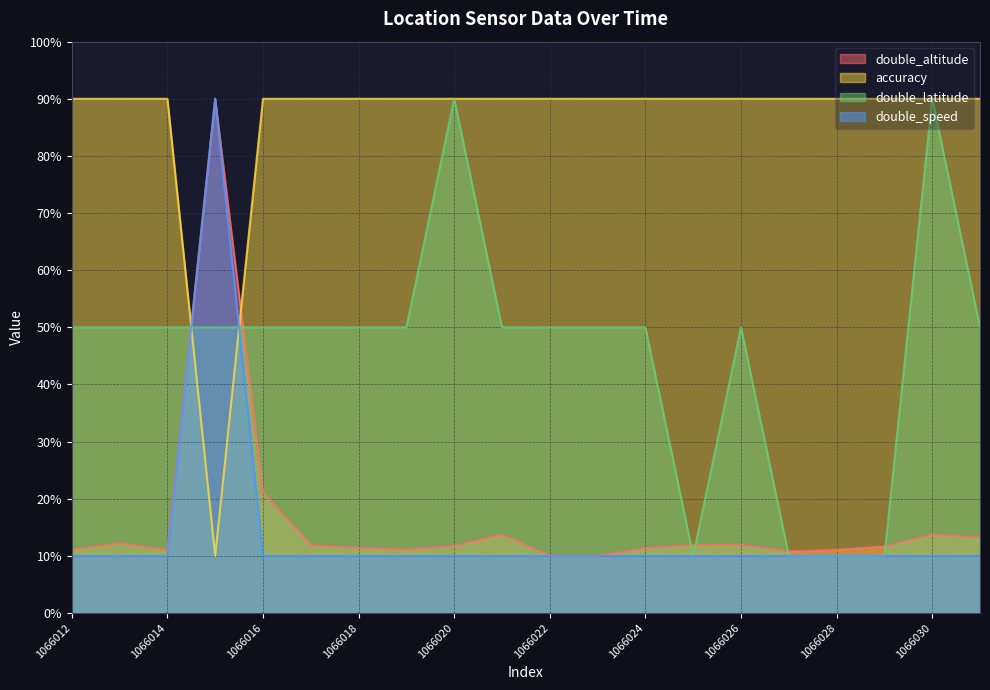

How many lines are shown in the chart?

4